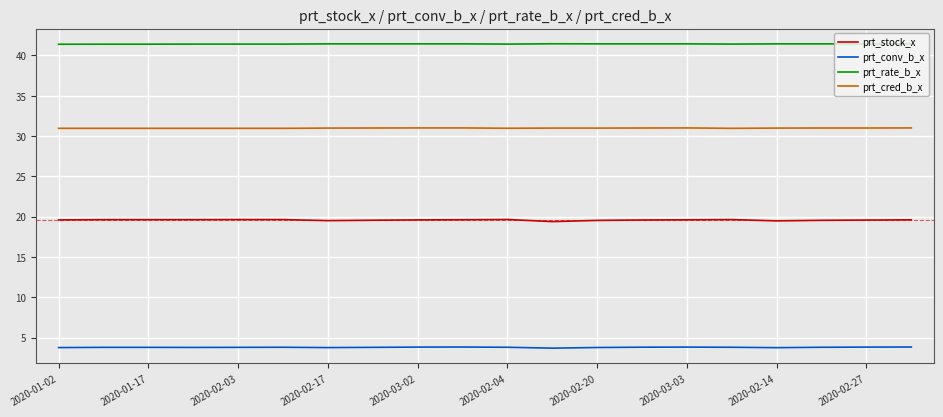

Which series has the largest range (max minus min)?

prt_stock_x